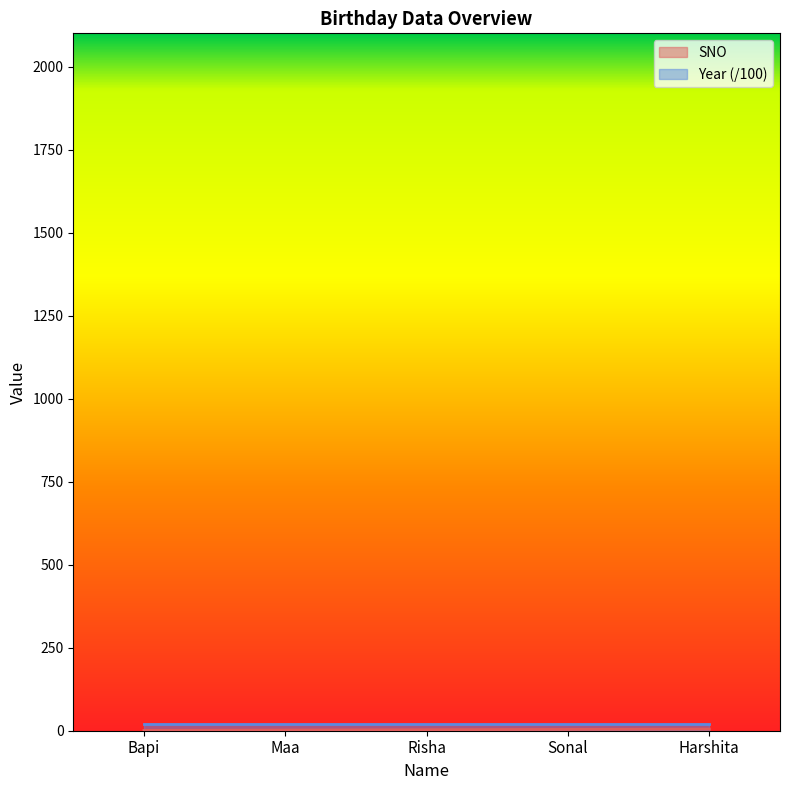

Where does the data first go above 3?

Sonal